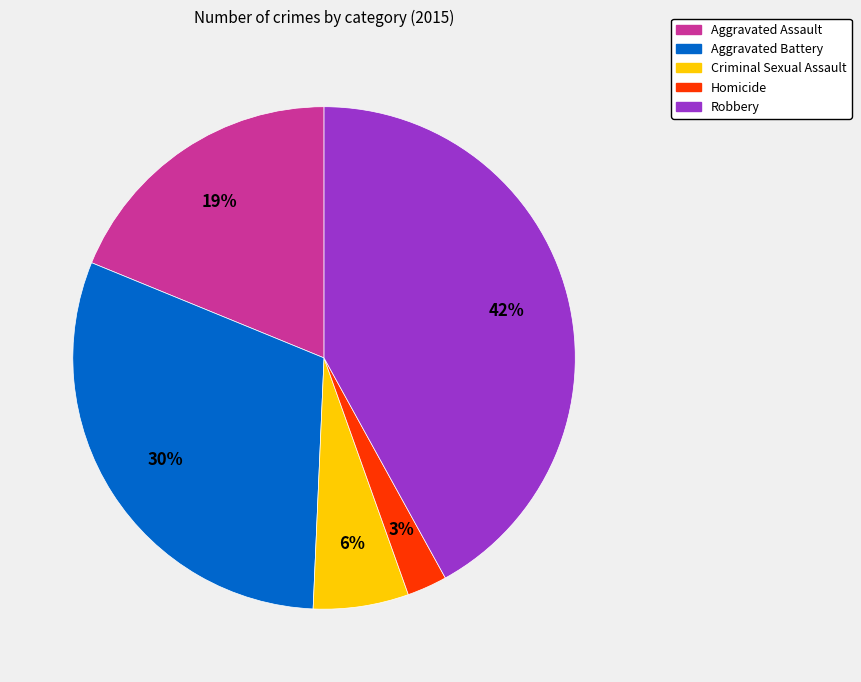

Does any single category account for the majority?

No